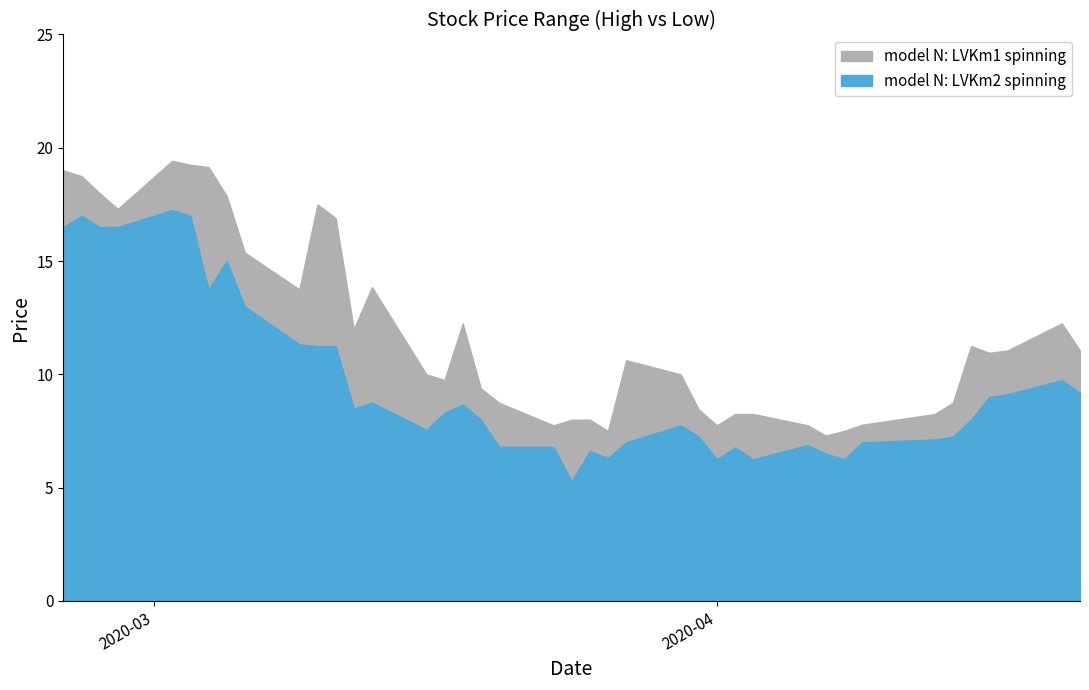

Reading left to right, extract all data points from this chart.

High: 19.0	18.8	18.0	17.3	19.4	19.2	19.1	17.9	15.4	13.8	17.5	16.9	12.0	13.9	10.0	9.8	12.2	9.4	8.8	7.8	8.0	8.0	7.5	10.6	10.0	8.4	7.8	8.2	8.2	7.8	7.3	7.5	7.8	8.2	8.8	11.2	10.9	11.1	12.2	11.1
Low: 16.5	17.0	16.5	16.5	17.2	17.0	13.8	15.0	13.0	11.3	11.2	11.2	8.5	8.8	7.6	8.3	8.7	8.0	6.8	6.8	5.3	6.6	6.3	7.0	7.8	7.2	6.2	6.8	6.2	6.9	6.5	6.2	7.0	7.1	7.2	8.0	9.0	9.1	9.8	9.2